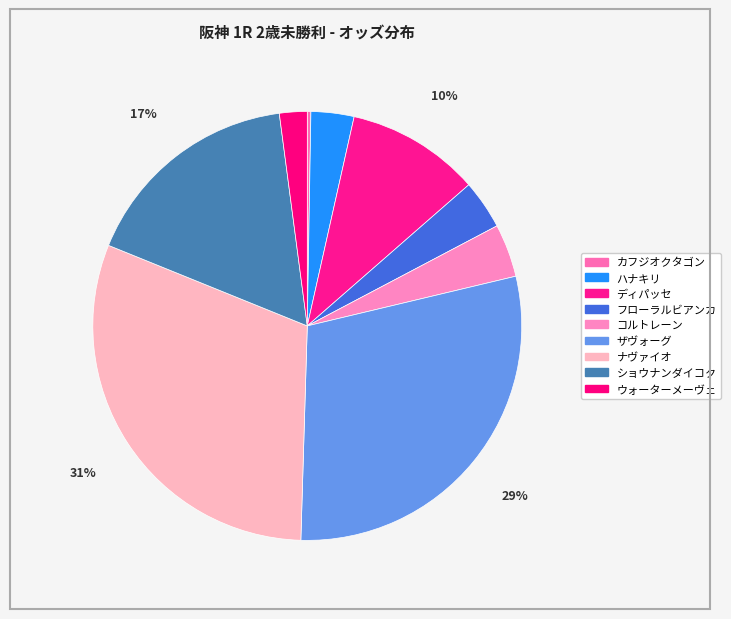

Is there any slice that represents more than half of the pie?

No